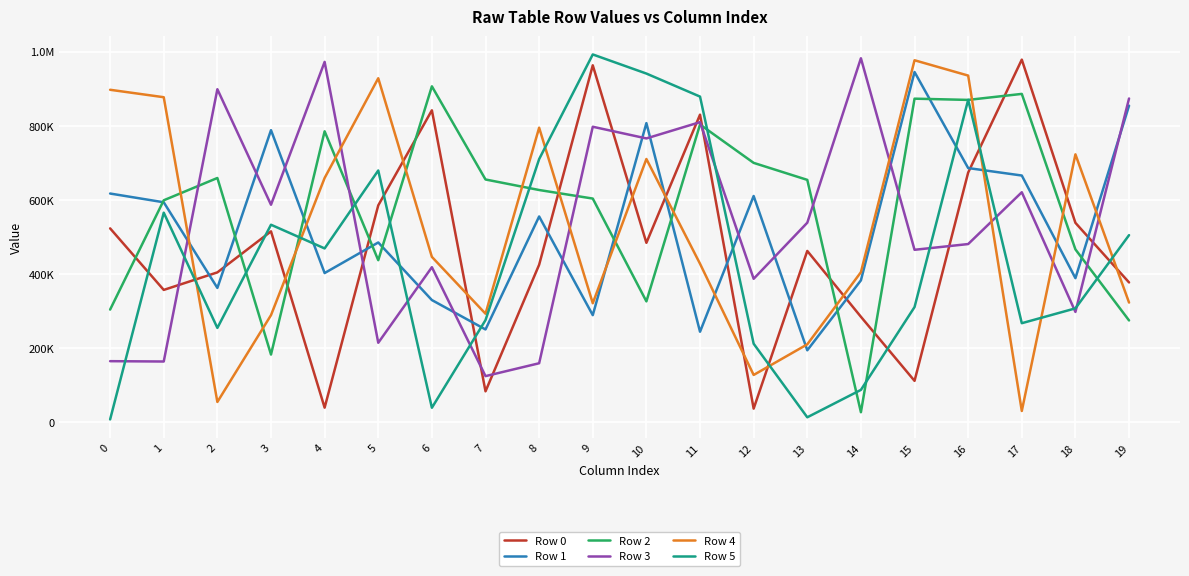

Does the chart have visible grid lines?

Yes